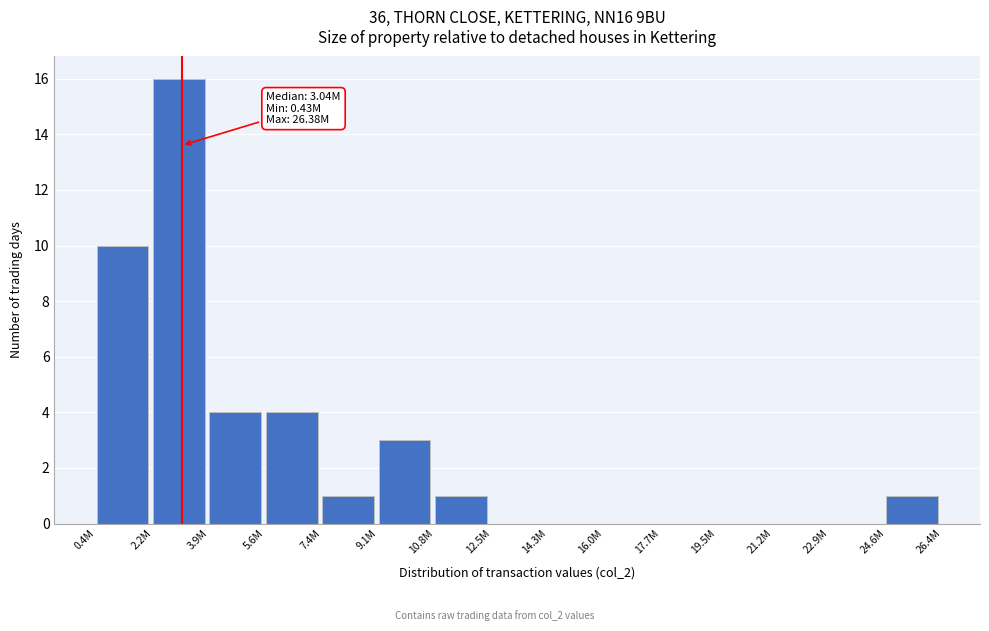

Reading left to right, list all the values displayed in this chart.

0.4M=10	2.2M=16	3.9M=4	5.6M=4	7.4M=1	9.1M=3	10.8M=1	12.5M=0	14.3M=0	16.0M=0	17.7M=0	19.5M=0	21.2M=0	22.9M=0	24.6M=1